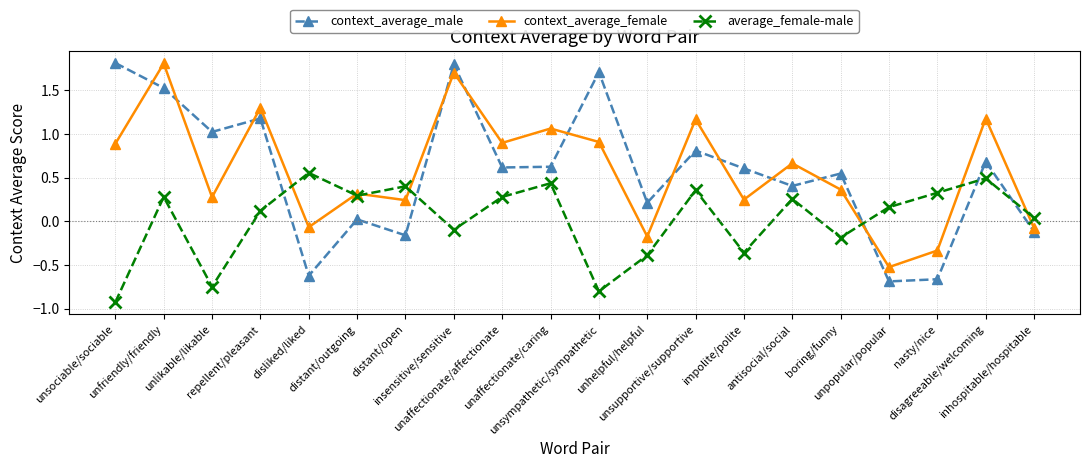

At which category does context_average_female reach its first local peak?

unfriendly/friendly